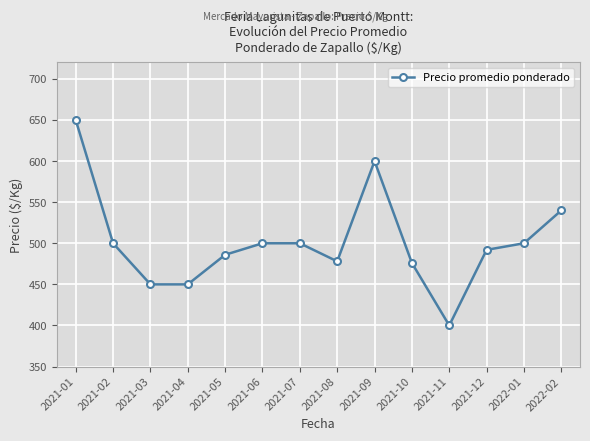

Between 2021-03 and 2021-12, which is larger?

2021-12